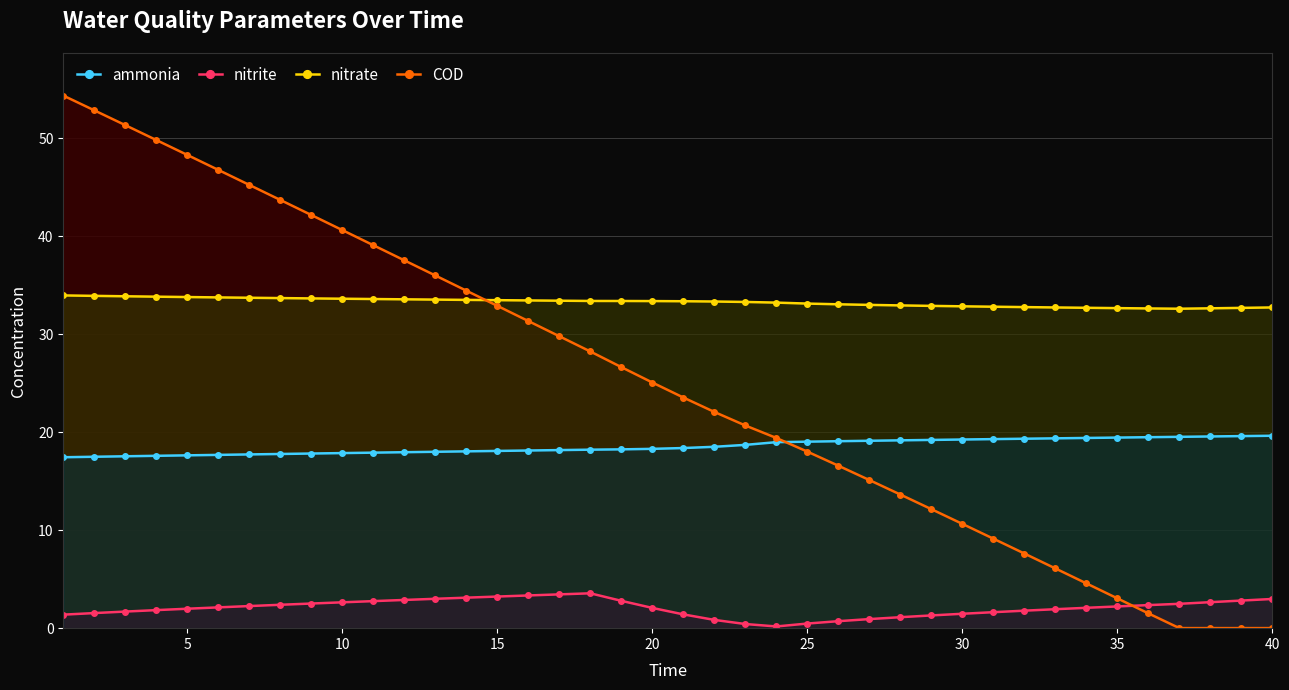

Rank the series by their maximum value, from highest to lowest.

COD, nitrate, ammonia, nitrite